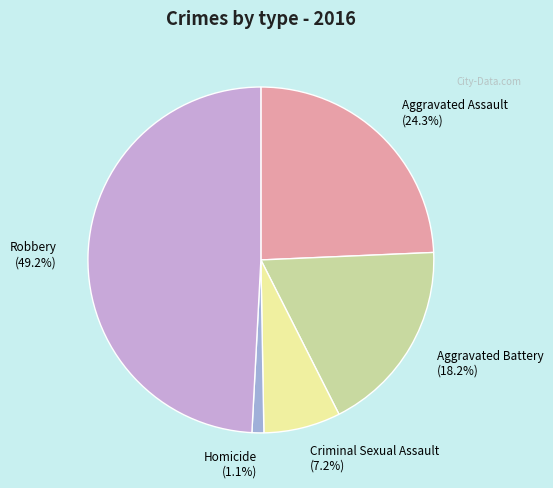

What percentage is the Aggravated Assault slice, to the nearest percent?

24%